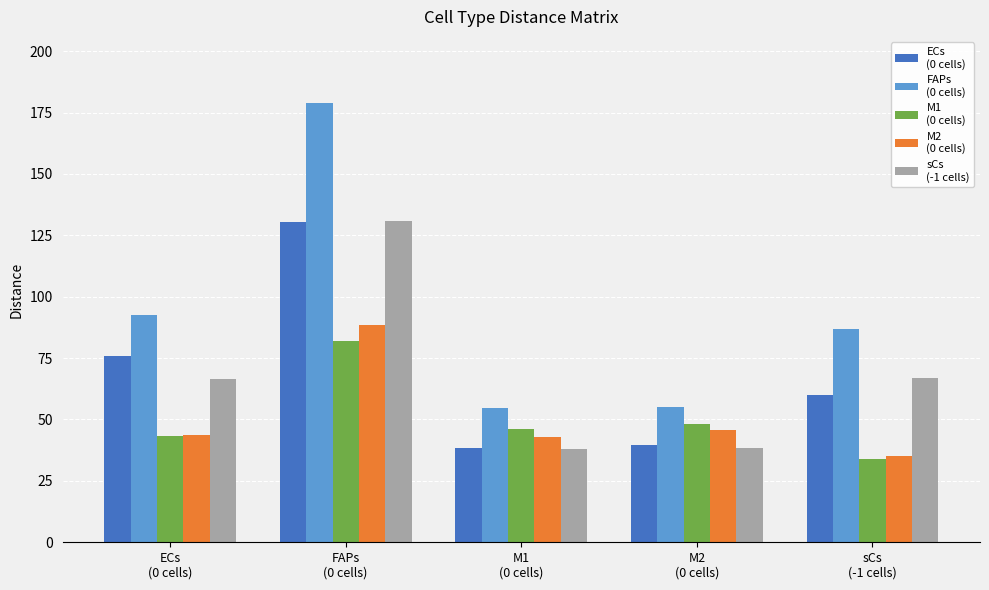

What is the smallest value displayed?

33.9